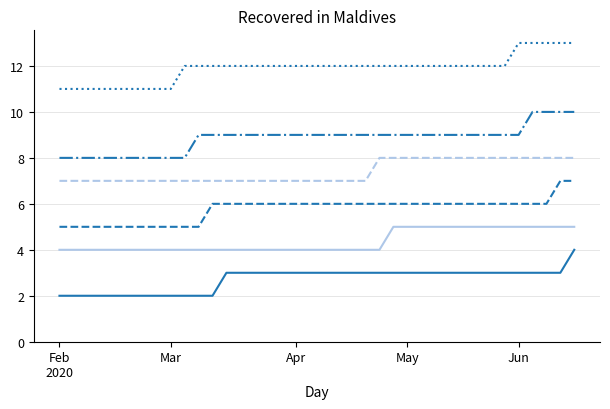

What is the greatest value displayed?

13